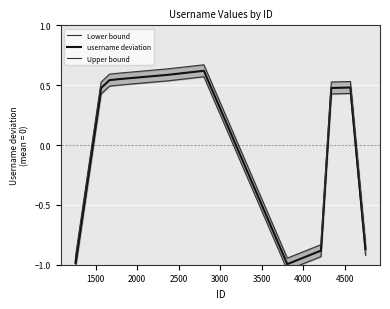

What is the minimum value for username deviation?

-1.0